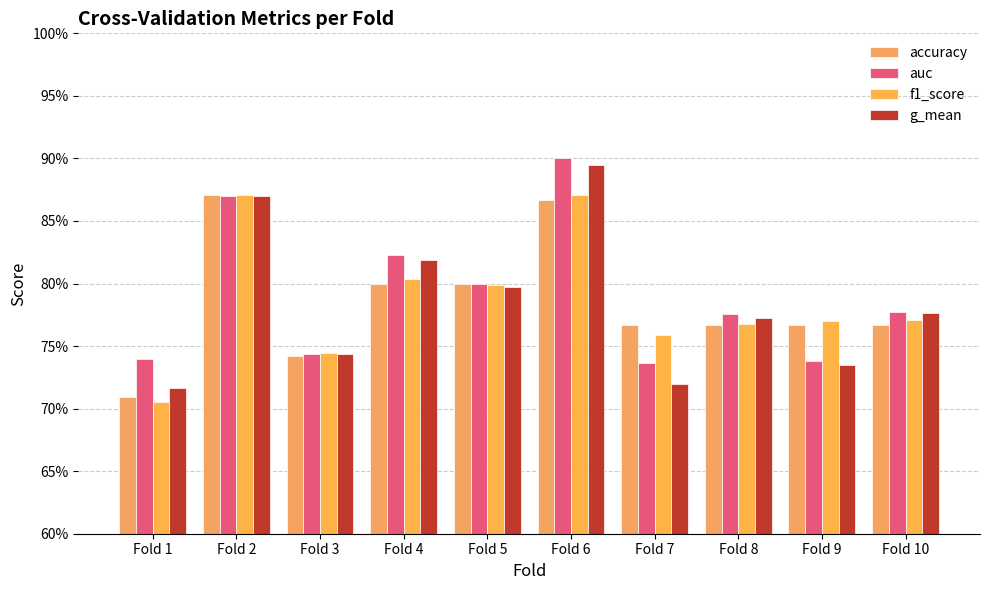

List the labels in order of g_mean value, largest first.

Fold 6, Fold 2, Fold 4, Fold 5, Fold 10, Fold 8, Fold 3, Fold 9, Fold 7, Fold 1